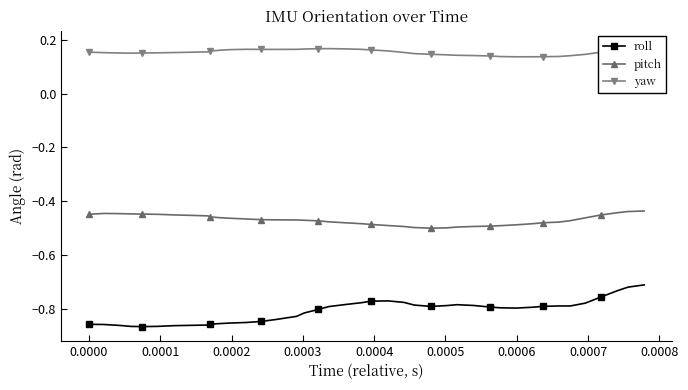

True or false: roll and pitch intersect in this chart.

False